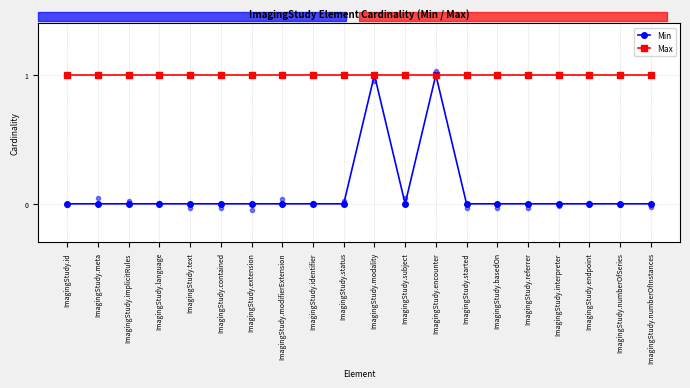

True or false: Max has a value of 1 at ImagingStudy.endpoint.

True